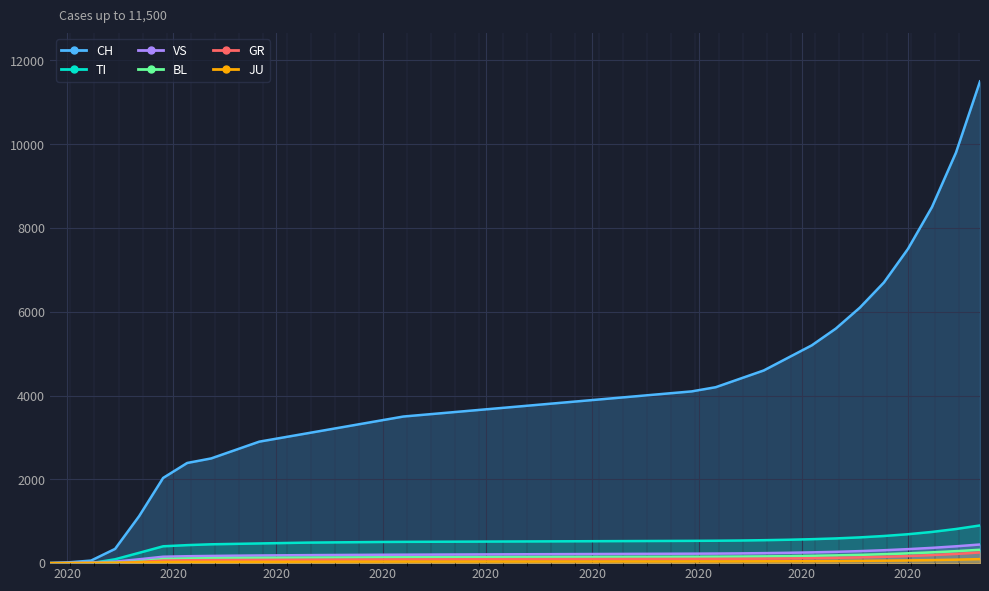

Between 2020-05-10 and 2020-11-22, which is larger?

2020-11-22